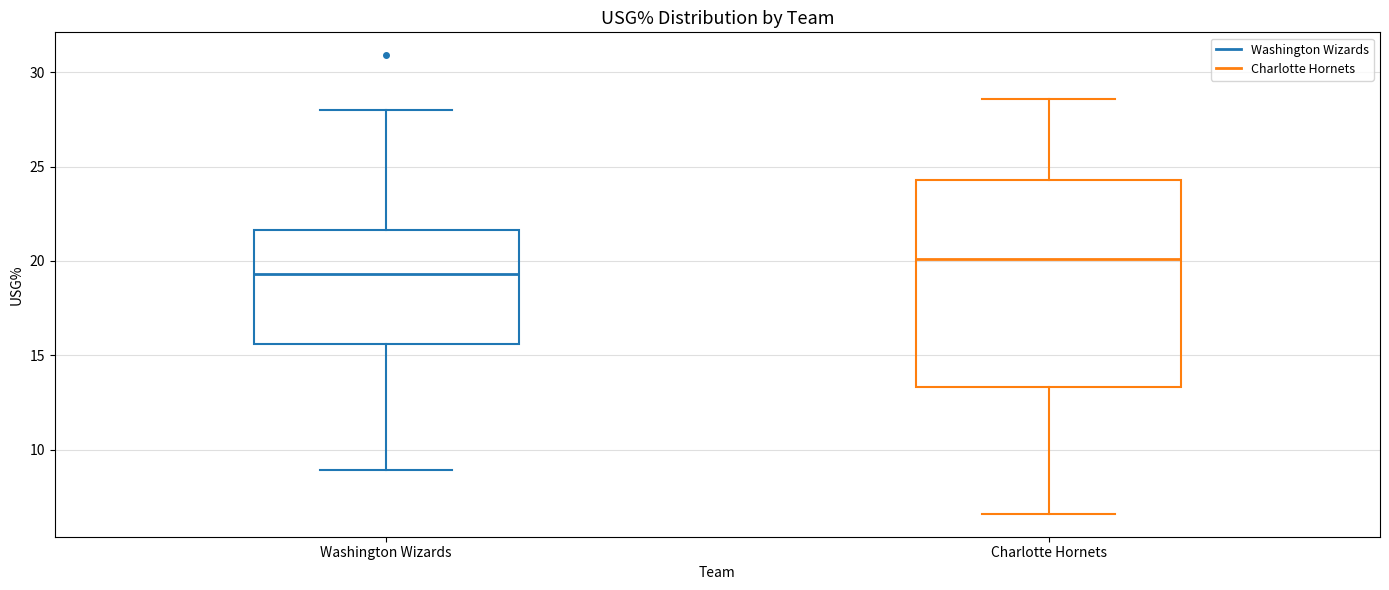

Which box has the highest median line?

Charlotte Hornets